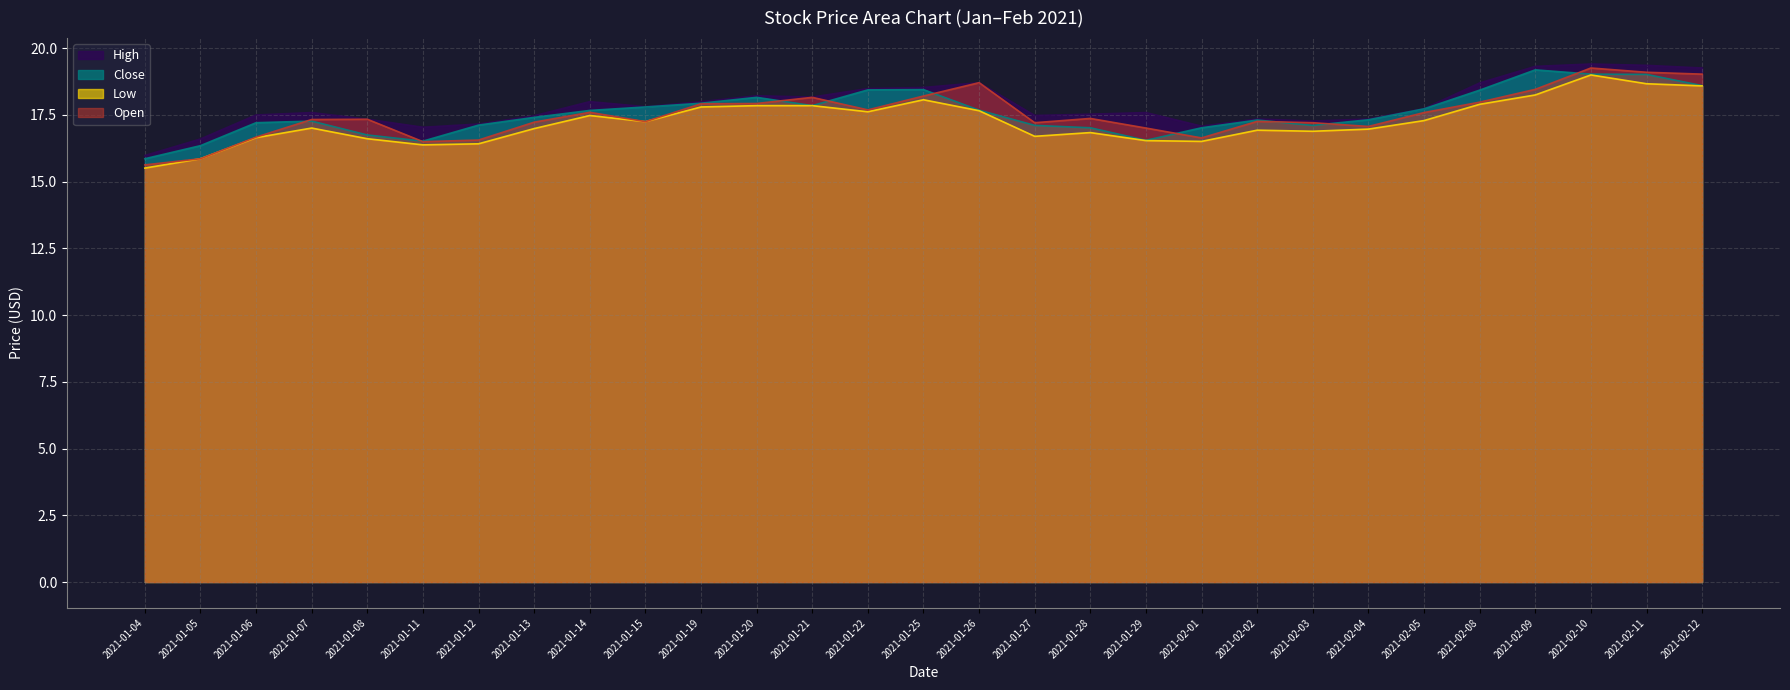

True or false: Open and High cross at least once.

False